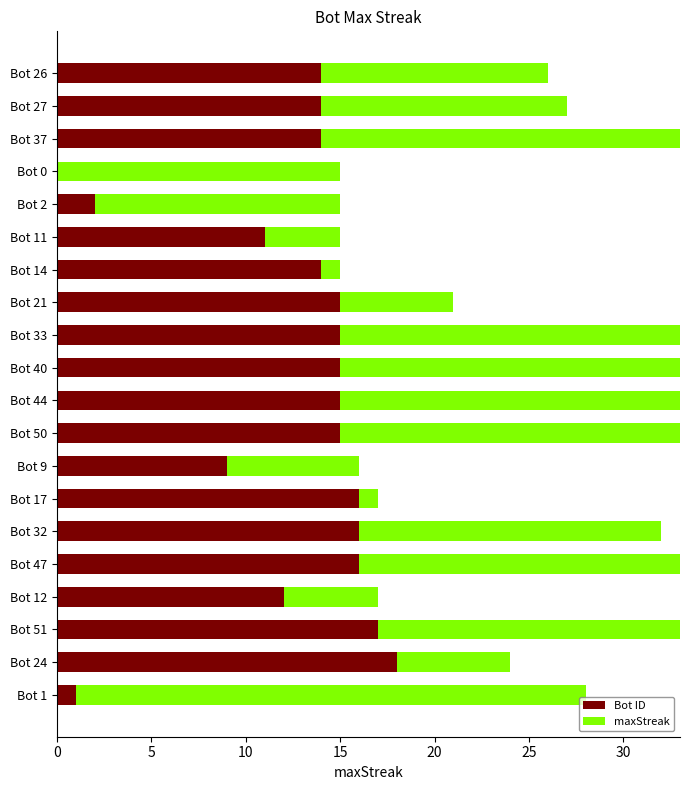

Between Bot 44 and Bot 17, which is larger?

Bot 44